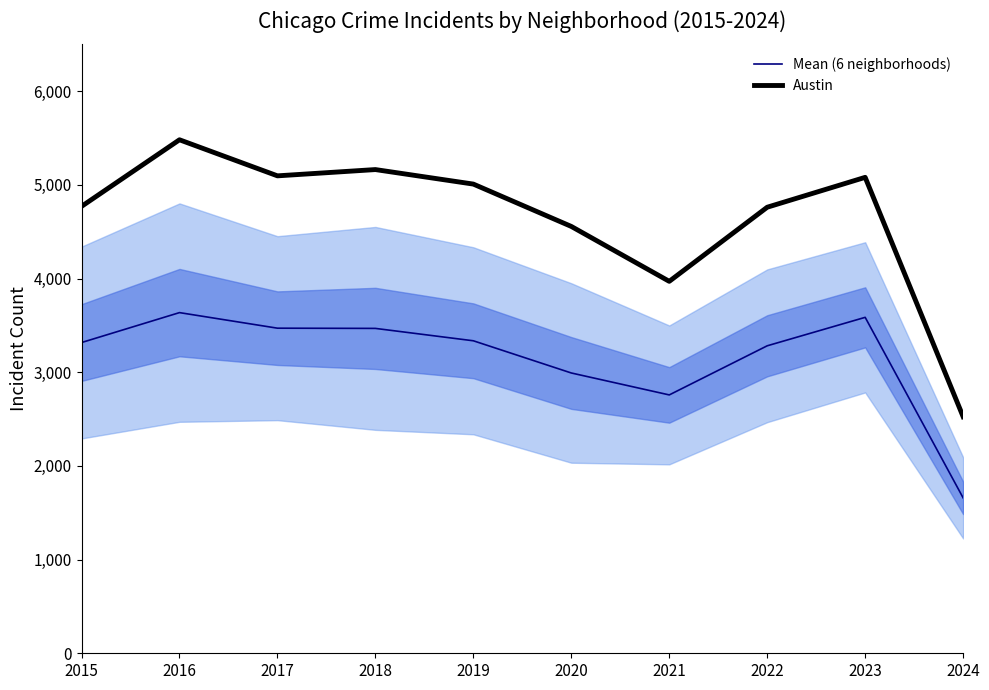

How many lines are shown in the chart?

2